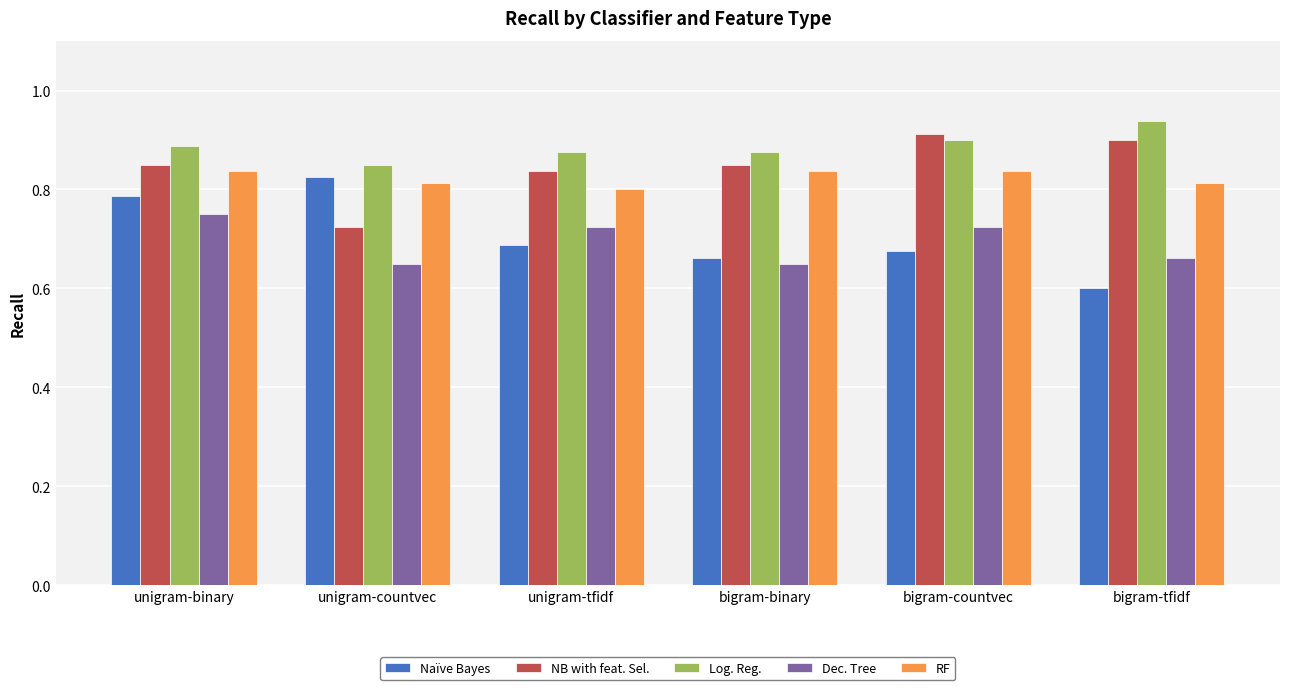

At how many categories does at least one series exceed 0?

6